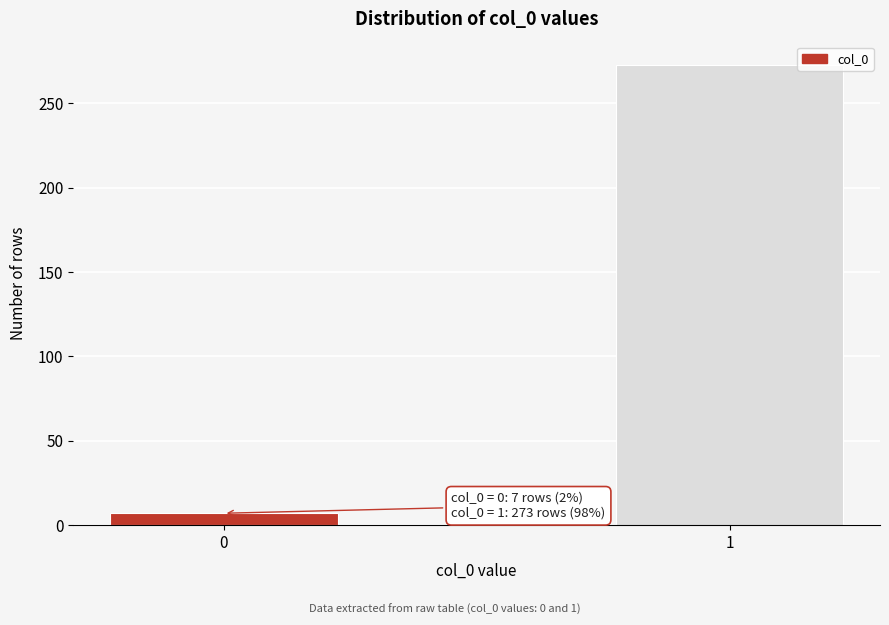

Reading left to right, what are all the values shown in this chart?

7	273